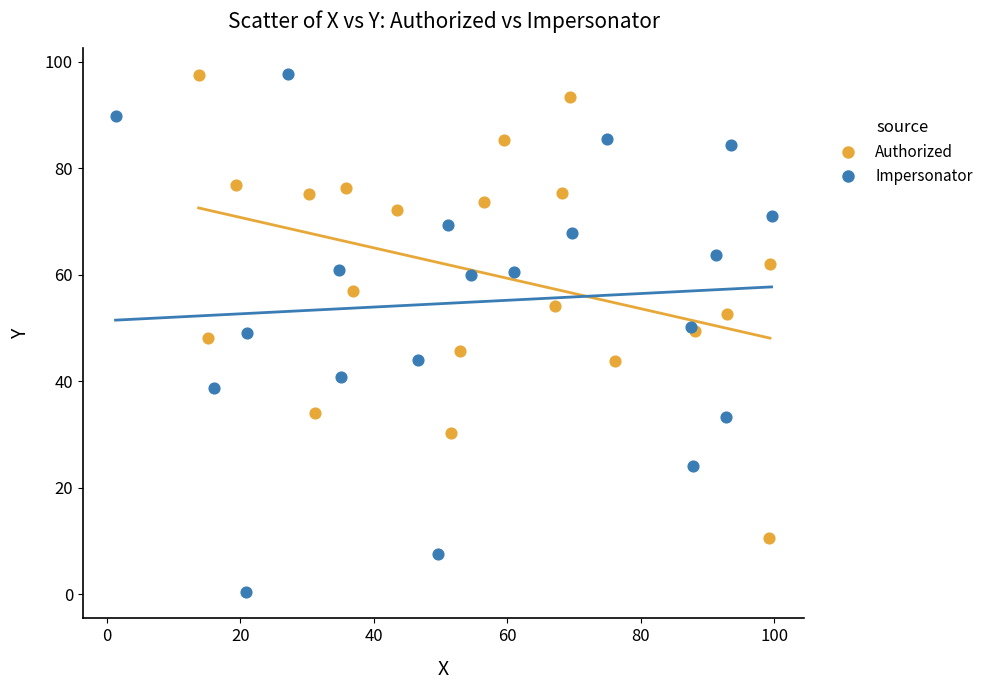

Which series has the widest spread of Y values?

Impersonator